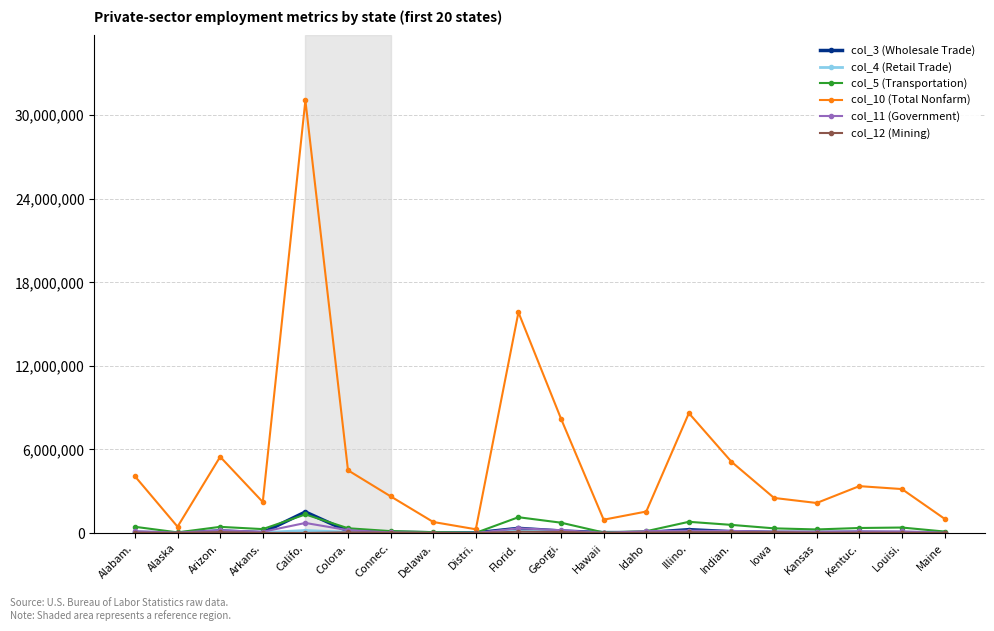

True or false: col_11 (Government) has more than 0 points higher than both neighbors.

True